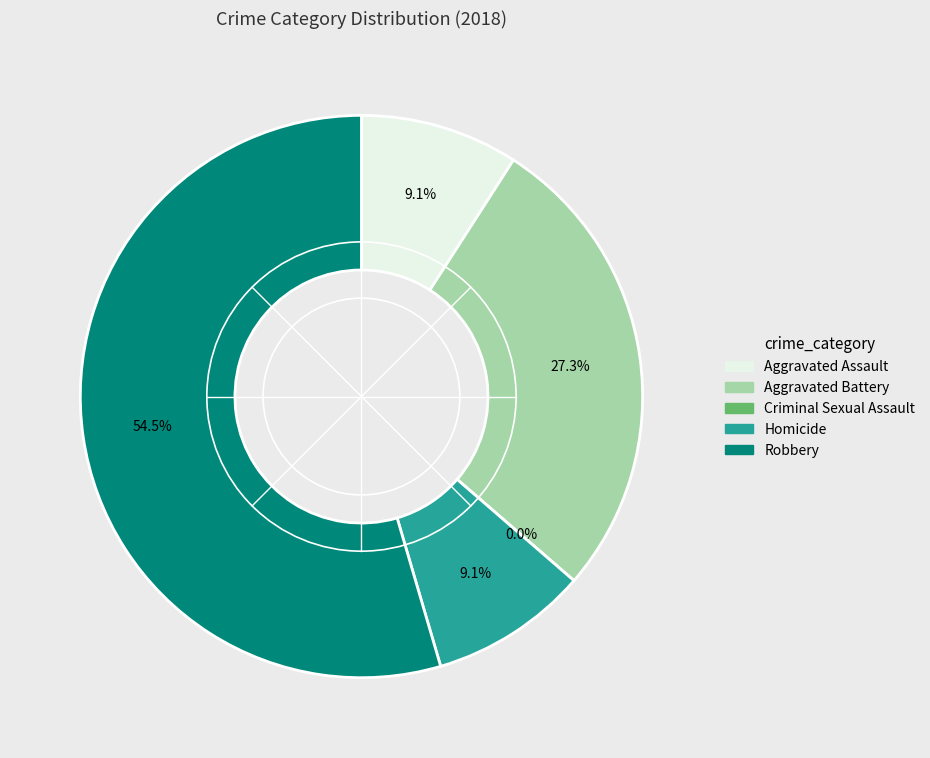

To the nearest percent, what percentage of the pie is Aggravated Assault?

9%